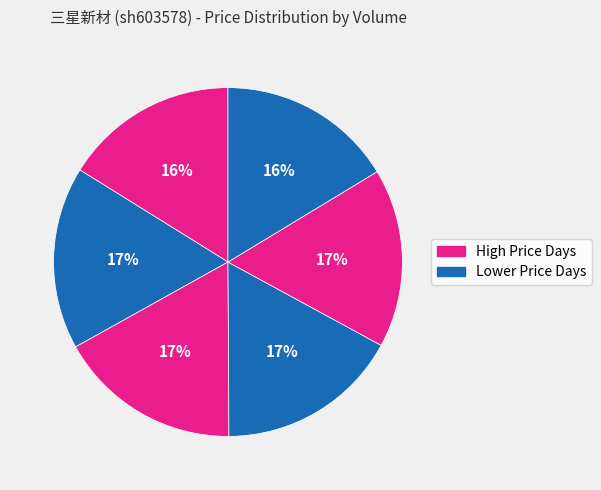

Count the number of slices in the pie.

6